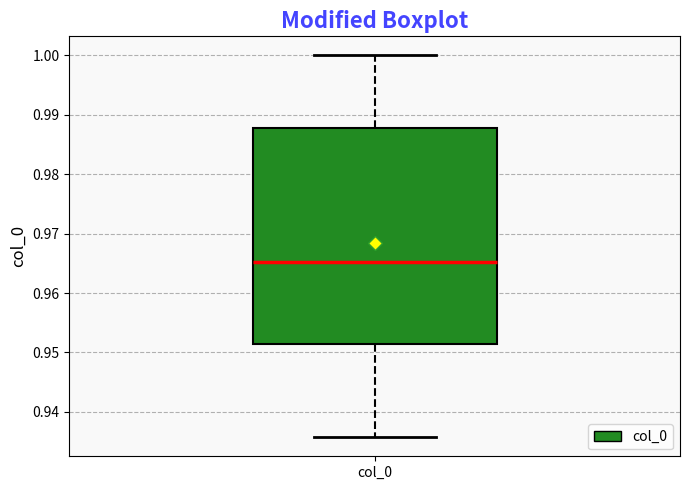

Transcribe this box plot: give where the median line is, the range the box spans, and where the two whiskers end, as read against the y-axis. The values are not printed on the chart, so give them approximately, as read against the axis.

median 0.965, box 0.951 to 0.988, whiskers 0.936 to 1.000